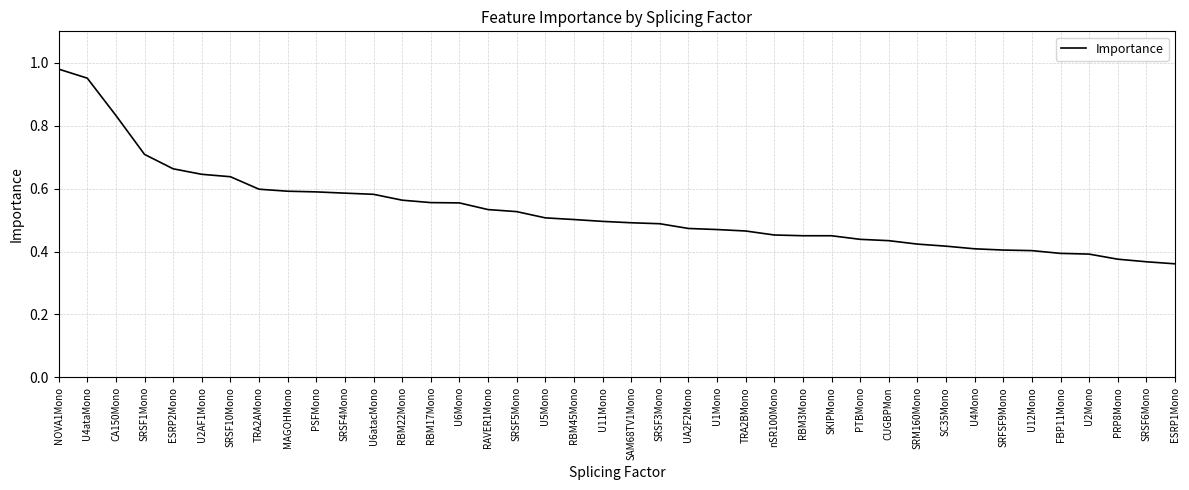

Which label corresponds to the largest value in the chart?

NOVA1Mono